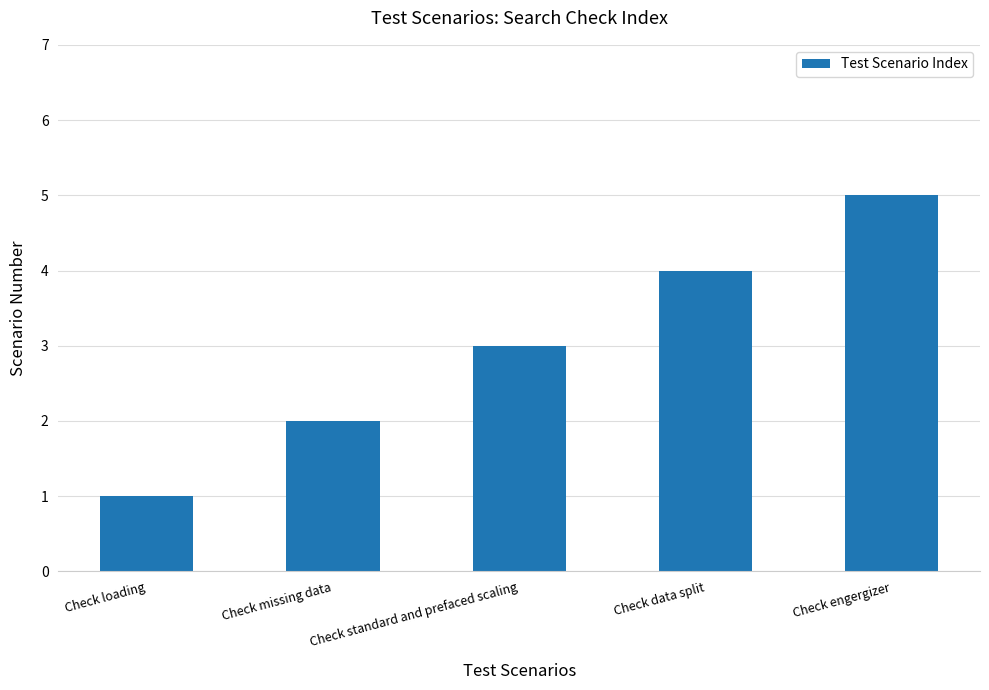

Count the number of categories in the chart.

5